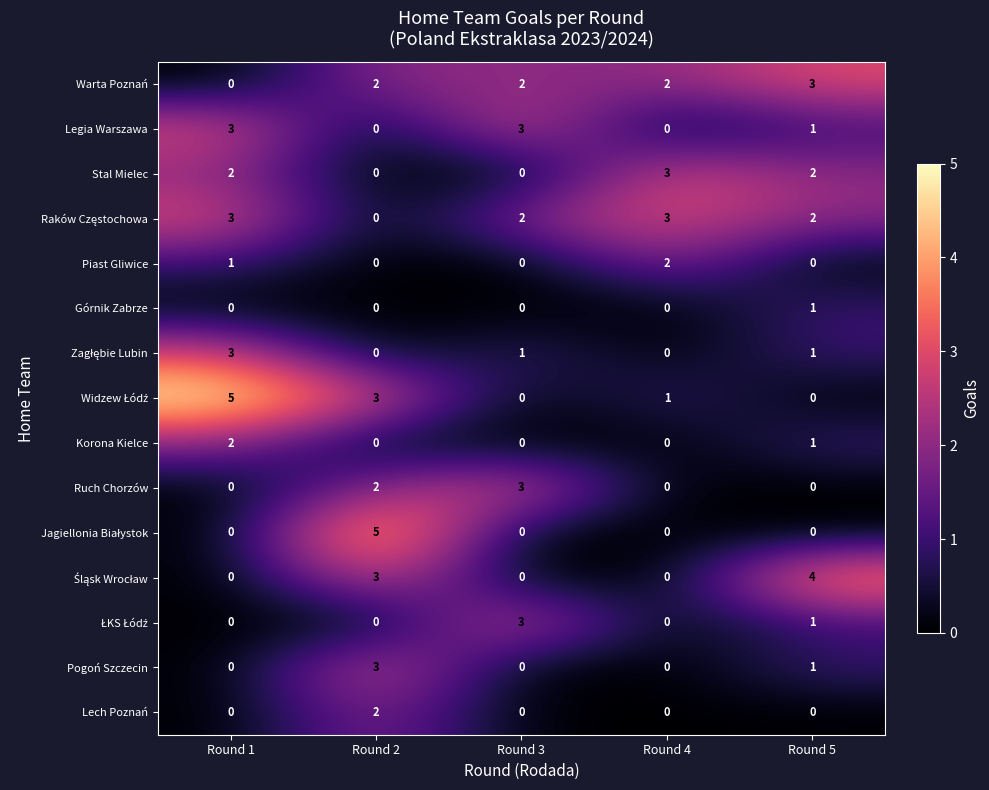

What is the maximum value for Ruch Chorzów?

3